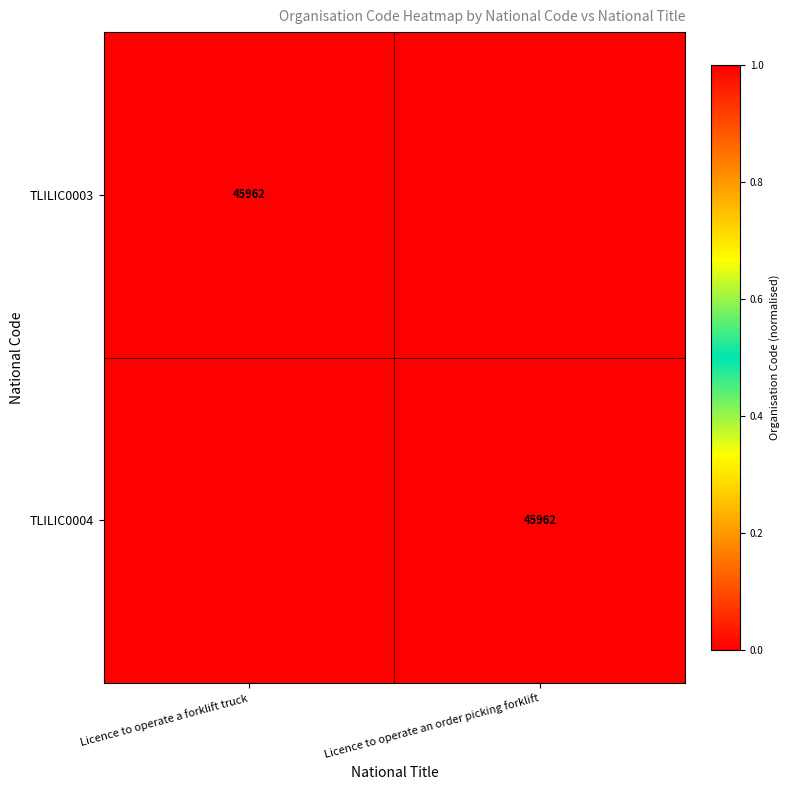

What is the total value across all series at Licence to operate an order picking forklift?

1